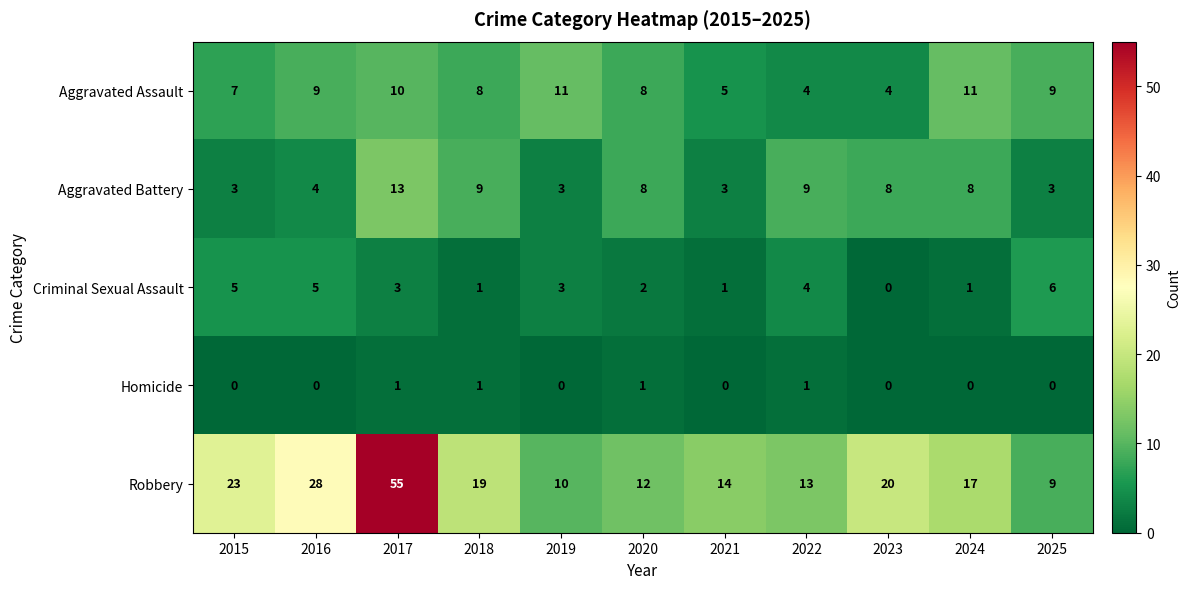

At which category is the sum across all series the highest?

2017